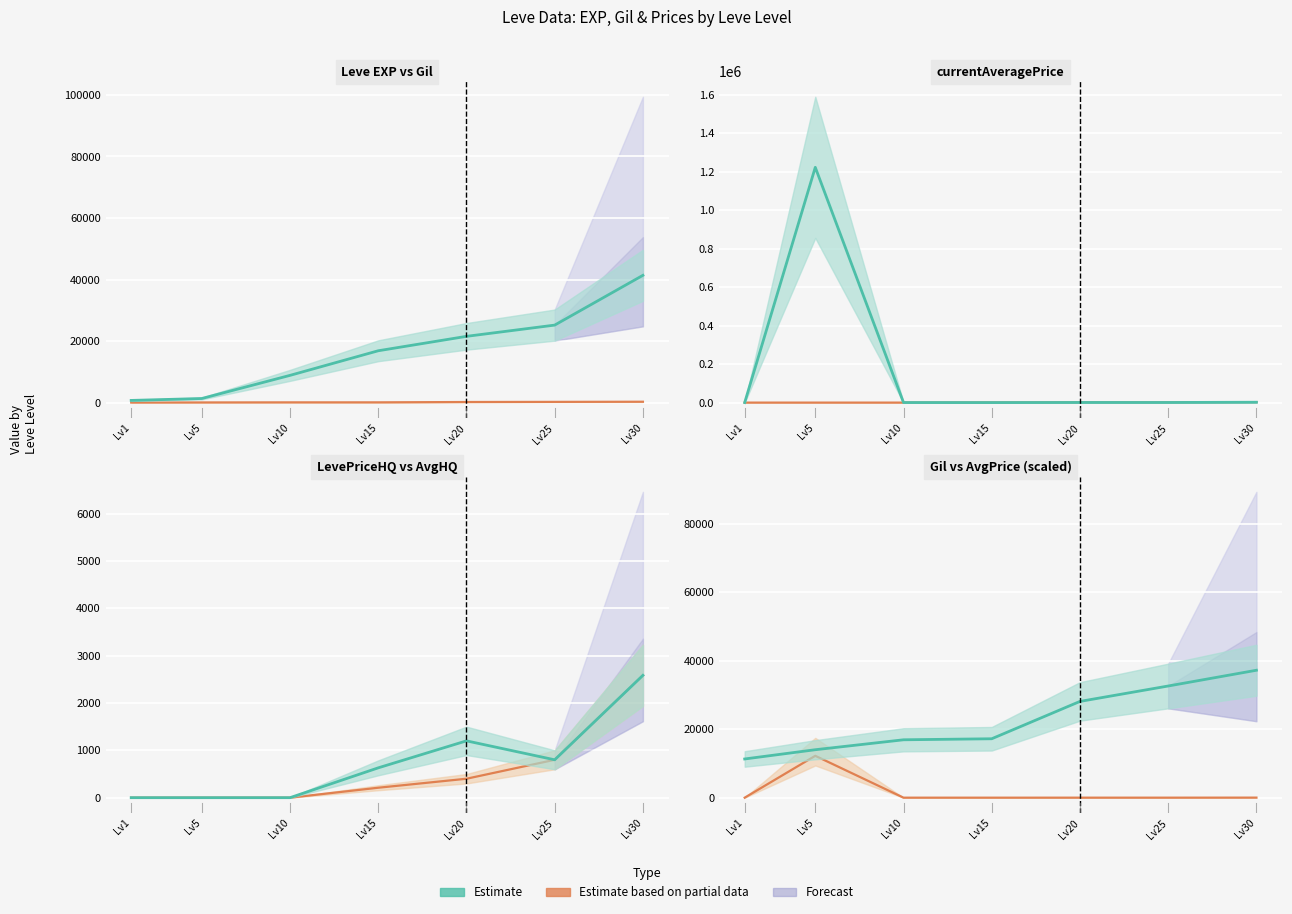

Which category has the lowest value in the currentAveragePrice series?

Lv1